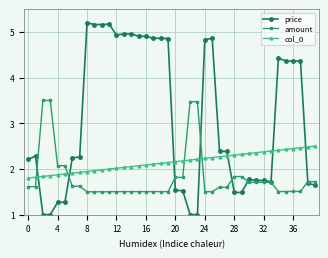

Which series has the largest range (max minus min)?

price